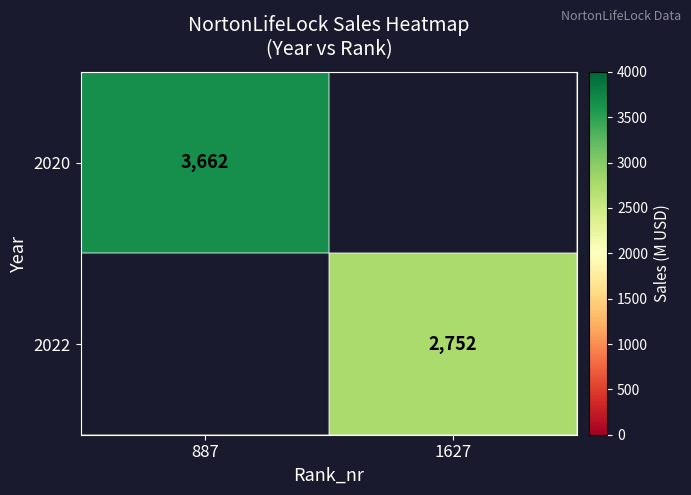

True or false: 2022 has a value of 4778 at 1627.

False